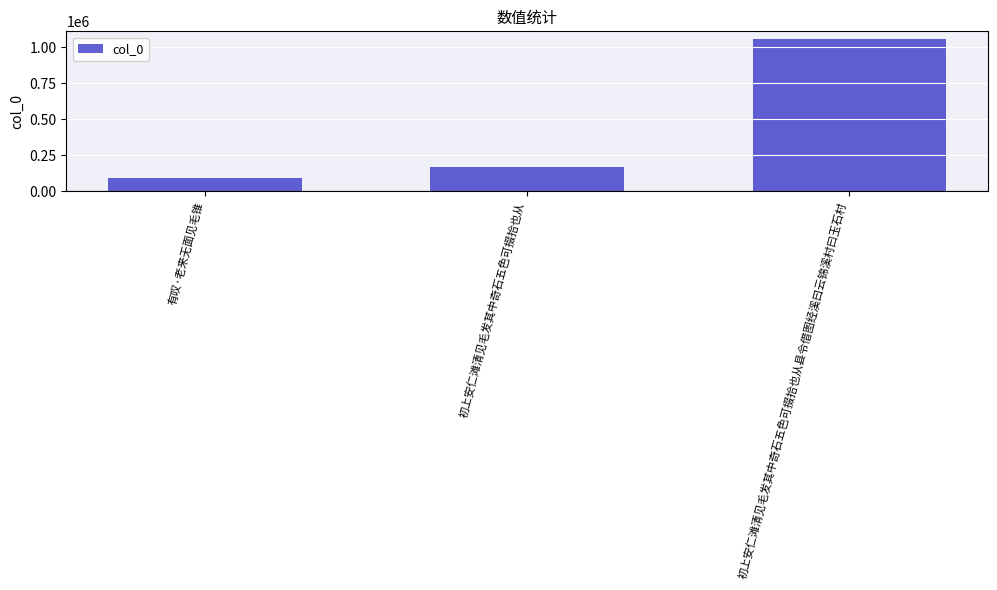

The value at 初上安仁滩清见毛发其中奇石五色可掇拾也从县令借图经溪曰云锦溪村曰玉石村 is 1058858. True or false?

True